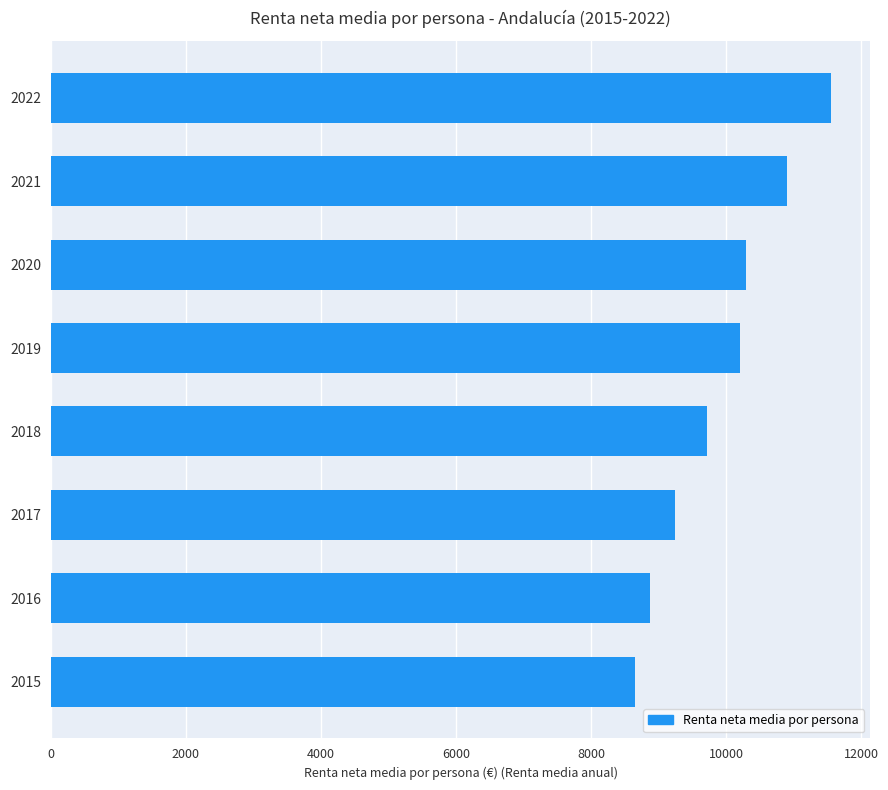

How many values are between 9240 and 10895?

5